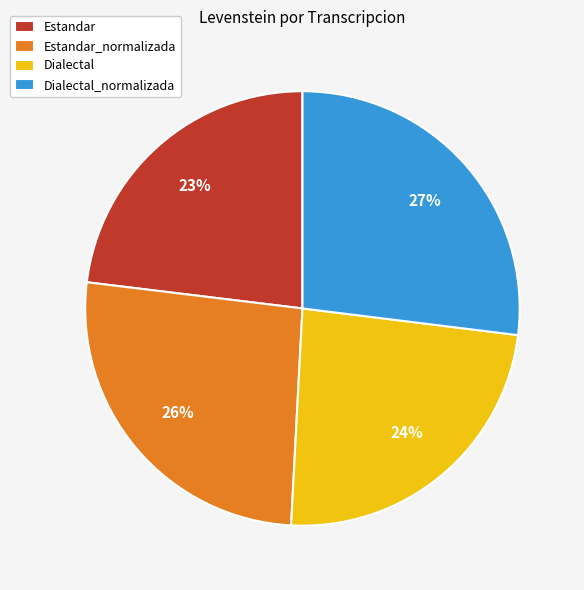

Rank the categories by value from lowest to highest.

Estandar, Dialectal, Estandar_normalizada, Dialectal_normalizada